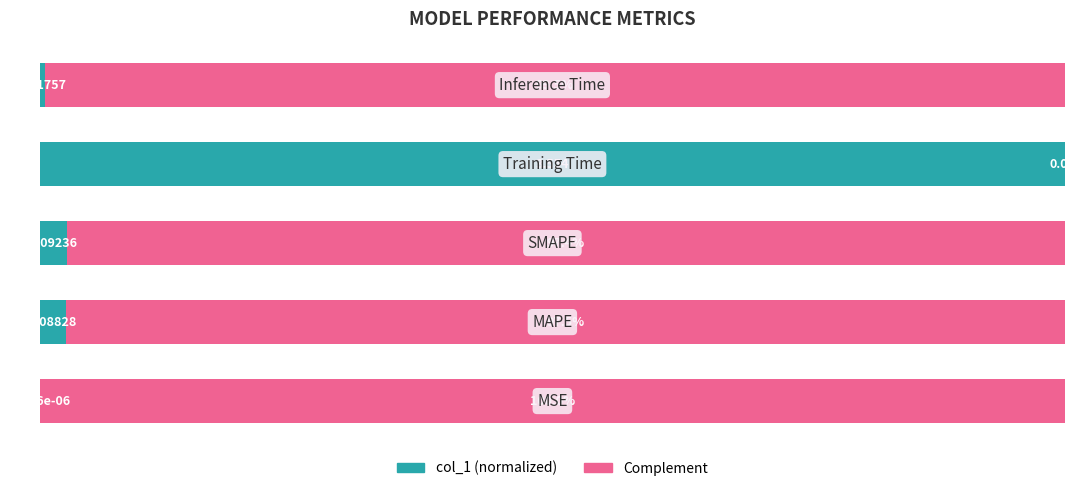

Reading left to right, transcribe all the data shown in this chart.

col_1 (normalized): 0.0	2.5	2.6	100.0	0.5
Complement: 100.0	97.5	97.4	0.0	99.5